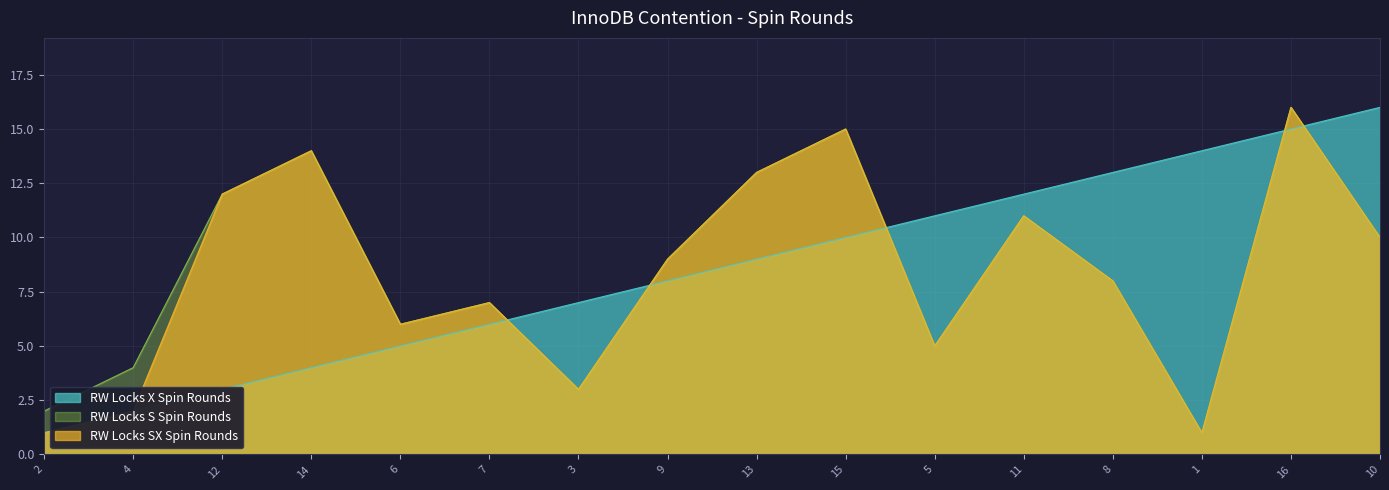

Where is RW Locks X Spin Rounds nearest to the value 8?

9